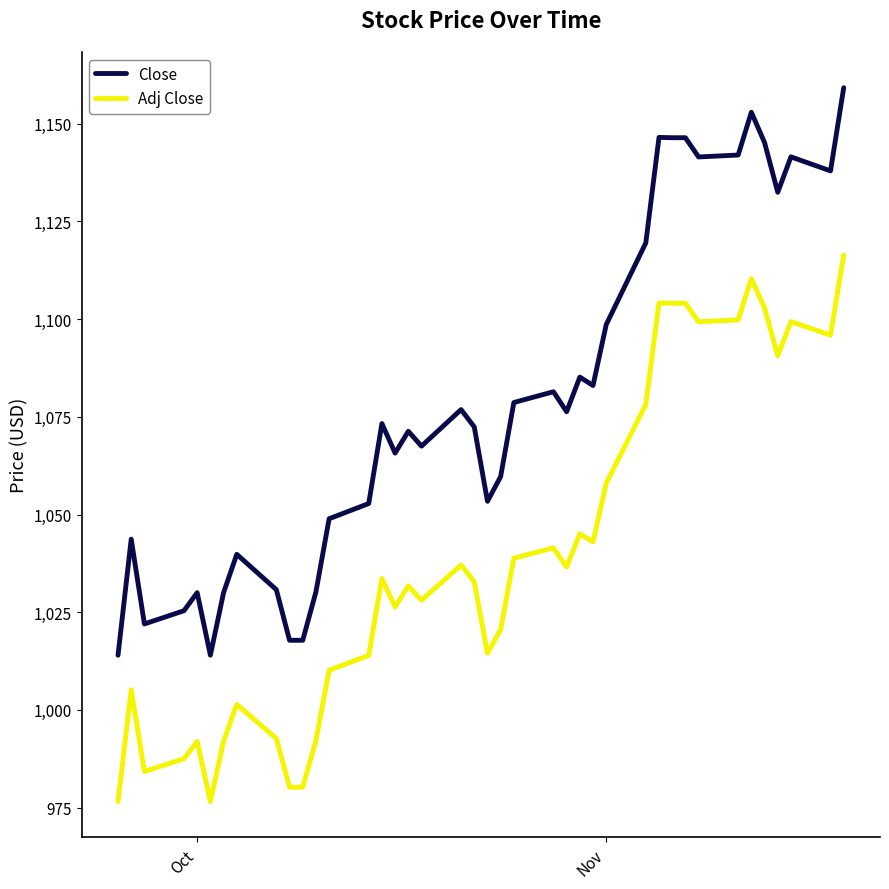

What are all the series names shown in the legend?

Close, Adj Close